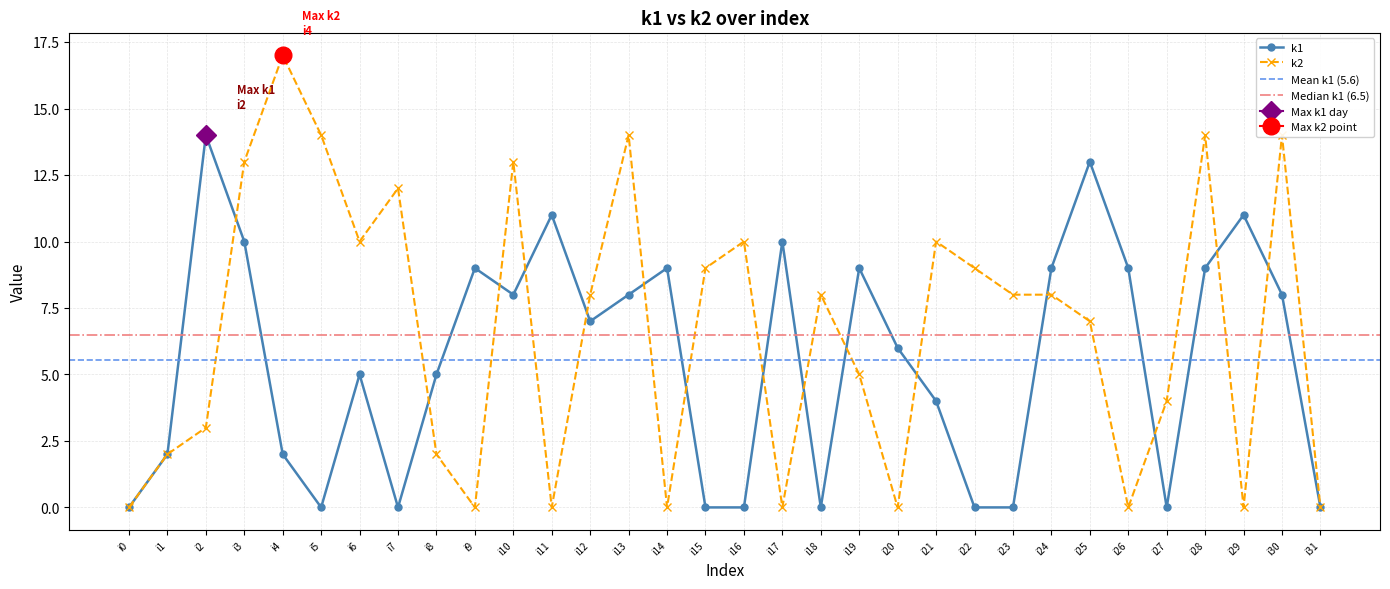

Which series has the widest spread of values?

k2